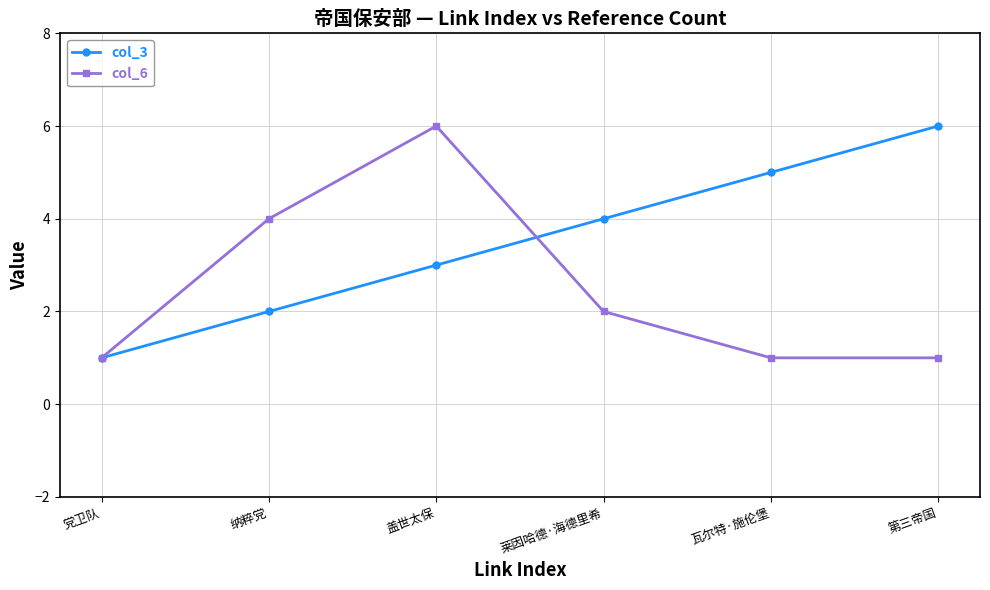

At how many categories does at least one series exceed 3?

5